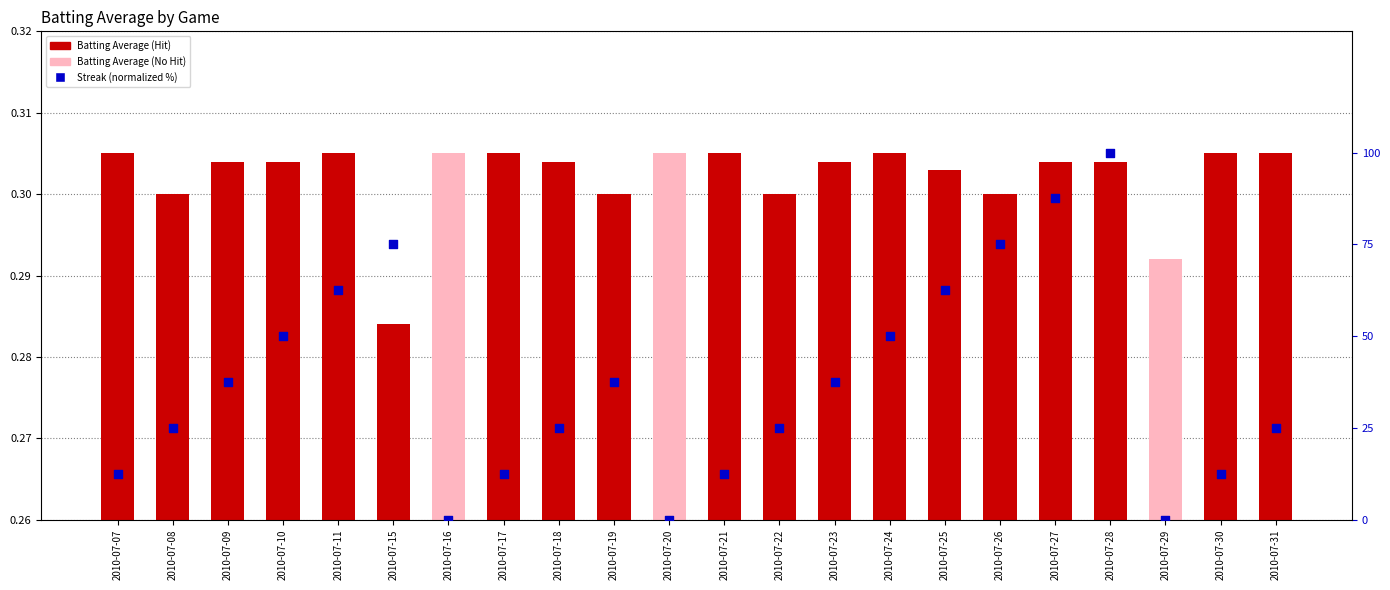

What is the total value across all series at 2010-07-08?

25.3